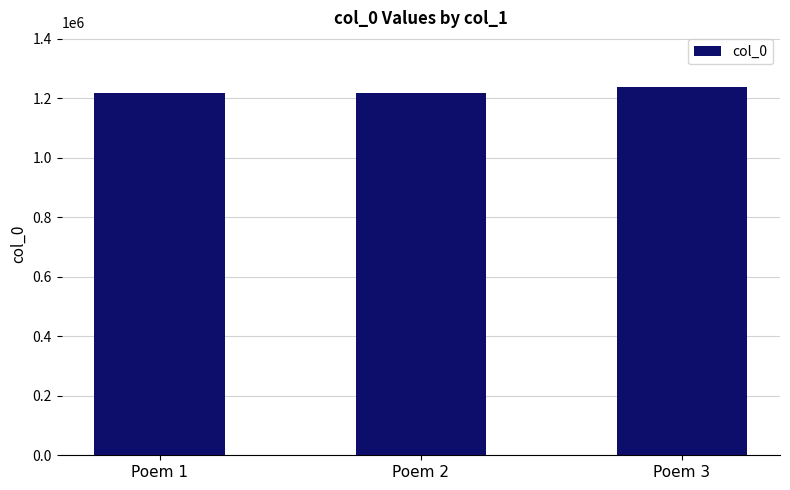

True or false: the data shows 1879276 at Poem 3.

False